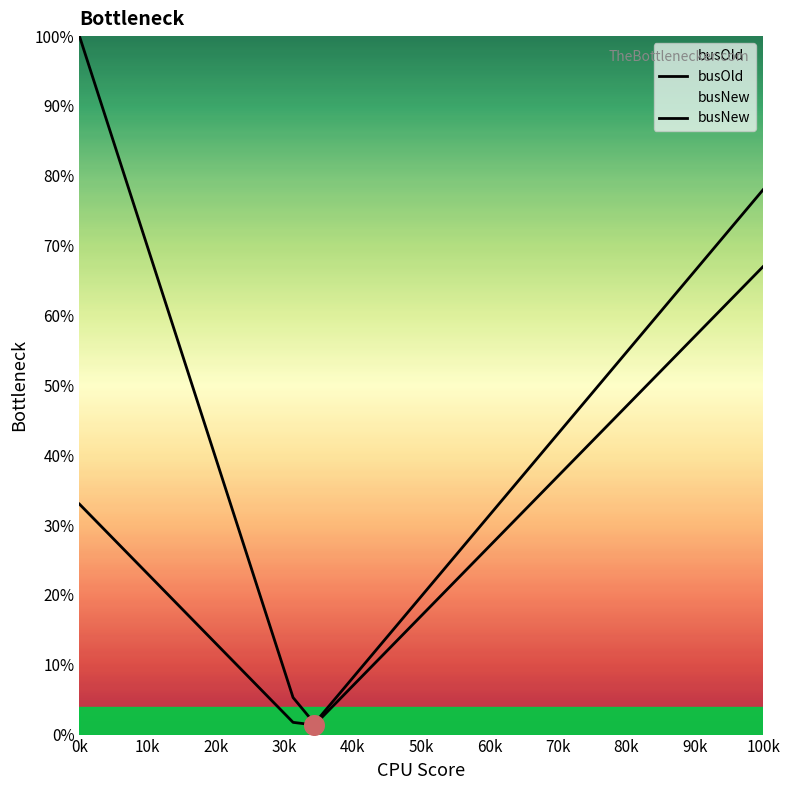

What are all the series names shown in the legend?

busOld, busNew